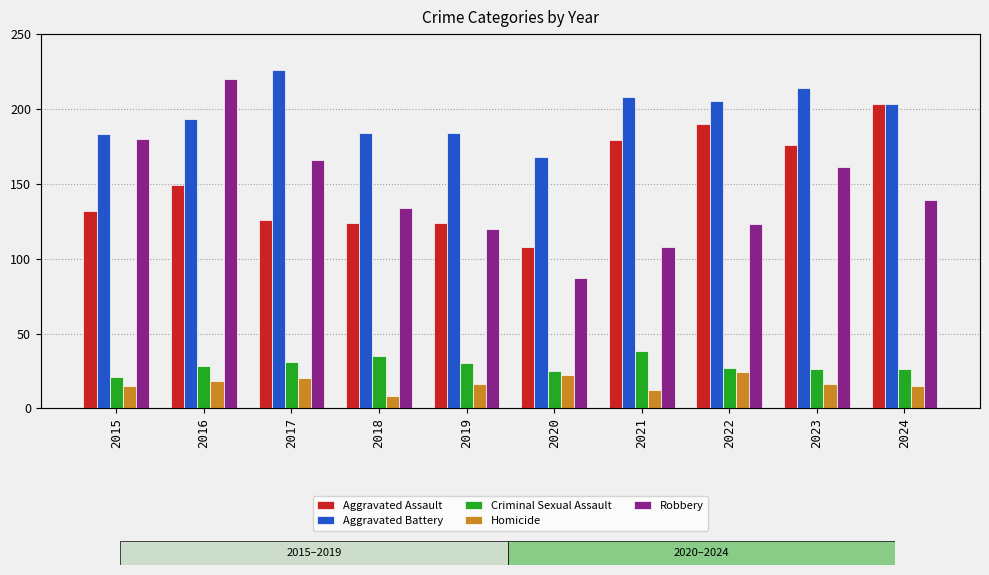

What is the difference between the Criminal Sexual Assault values at 2023 and 2020?

1